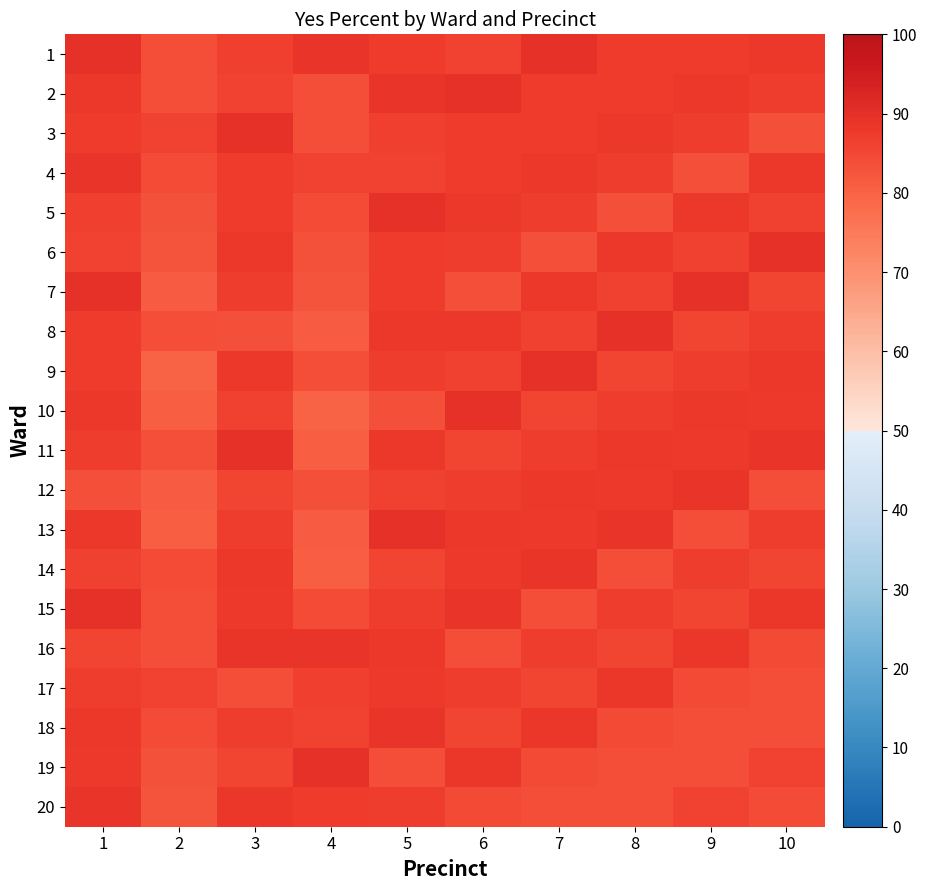

Reading right to left, transcribe all the data shown in this chart.

1: 10=87.9	9=87.1	8=87.3	7=89.8	6=85.8	5=87.2	4=88.7	3=86.5	2=83.6	1=89.6
2: 10=86.9	9=87.9	8=87.1	7=87.3	6=89.8	5=88.7	4=83.6	3=85.8	2=83.8	1=88.0
3: 10=83.3	9=86.9	8=87.9	7=87.1	6=87.3	5=86.5	4=83.8	3=89.8	2=85.6	1=87.2
4: 10=88.0	9=83.3	8=86.9	7=87.9	6=87.1	5=85.8	4=85.6	3=87.3	2=84.1	1=88.7
5: 10=86.1	9=88.0	8=83.3	7=86.9	6=87.9	5=89.8	4=84.1	3=87.1	2=83.1	1=86.5
6: 10=89.7	9=86.1	8=88.0	7=83.3	6=86.9	5=87.3	4=83.1	3=87.9	2=82.5	1=85.8
7: 10=85.2	9=89.7	8=86.1	7=88.0	6=83.3	5=87.1	4=82.5	3=86.9	2=81.2	1=89.8
8: 10=86.7	9=85.2	8=89.7	7=86.1	6=88.0	5=87.9	4=81.2	3=83.3	2=83.7	1=87.3
9: 10=88.1	9=86.7	8=85.2	7=89.7	6=86.1	5=86.9	4=83.7	3=88.0	2=80.0	1=87.1
10: 10=87.7	9=88.1	8=86.7	7=85.2	6=89.7	5=83.3	4=80.0	3=86.1	2=80.7	1=87.9
11: 10=88.7	9=87.7	8=88.1	7=86.7	6=85.2	5=88.0	4=80.7	3=89.7	2=83.6	1=86.9
12: 10=83.7	9=88.7	8=87.7	7=88.1	6=86.7	5=86.1	4=83.6	3=85.2	2=80.9	1=83.3
13: 10=86.9	9=83.7	8=88.7	7=87.7	6=88.1	5=89.7	4=80.9	3=86.7	2=80.5	1=88.0
14: 10=85.5	9=86.9	8=83.7	7=88.7	6=87.7	5=85.2	4=80.5	3=88.1	2=84.2	1=86.1
15: 10=88.4	9=85.5	8=86.9	7=83.7	6=88.7	5=86.7	4=84.2	3=87.7	2=83.6	1=89.7
16: 10=84.5	9=88.4	8=85.5	7=86.9	6=83.7	5=88.1	4=88.7	3=88.7	2=83.8	1=85.2
17: 10=83.6	9=84.5	8=88.4	7=85.5	6=86.9	5=87.7	4=86.5	3=83.7	2=85.6	1=86.7
18: 10=83.8	9=83.6	8=84.5	7=88.4	6=85.5	5=88.7	4=85.8	3=86.9	2=84.1	1=88.1
19: 10=85.6	9=83.8	8=83.6	7=84.5	6=88.4	5=83.7	4=89.8	3=85.5	2=83.1	1=87.7
20: 10=84.1	9=85.6	8=83.8	7=83.6	6=84.5	5=86.9	4=87.3	3=88.4	2=82.5	1=88.7